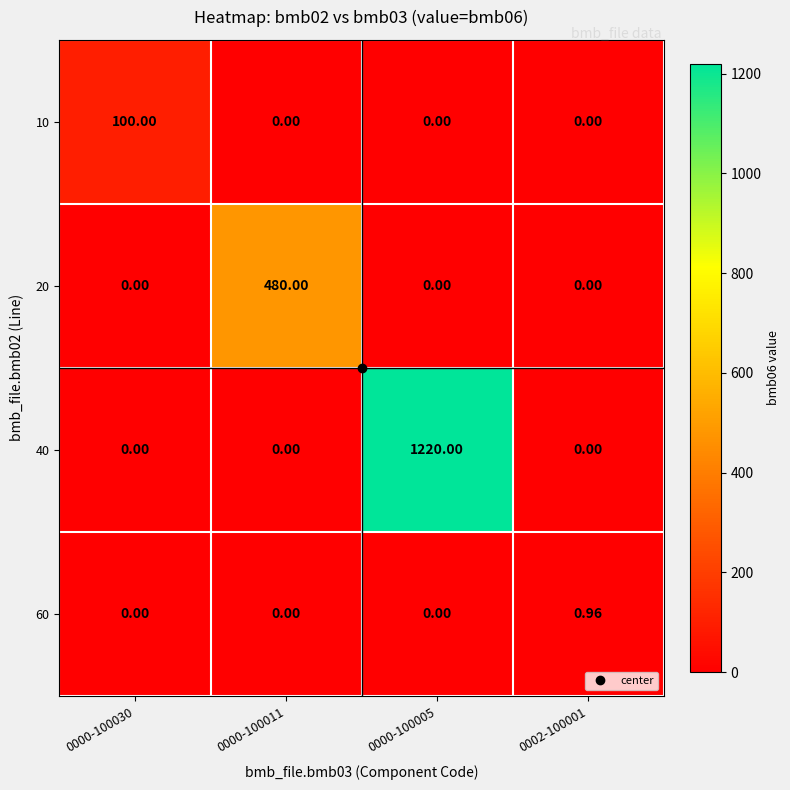

Which series changed the most between 0000-100030 and 0000-100011?

20